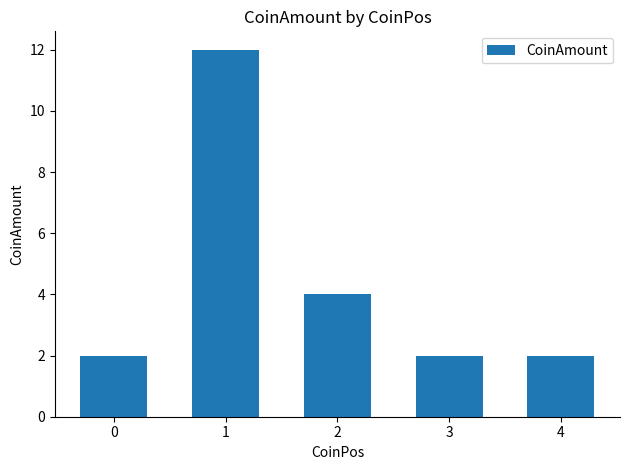

What is the difference between the maximum and minimum values?

10